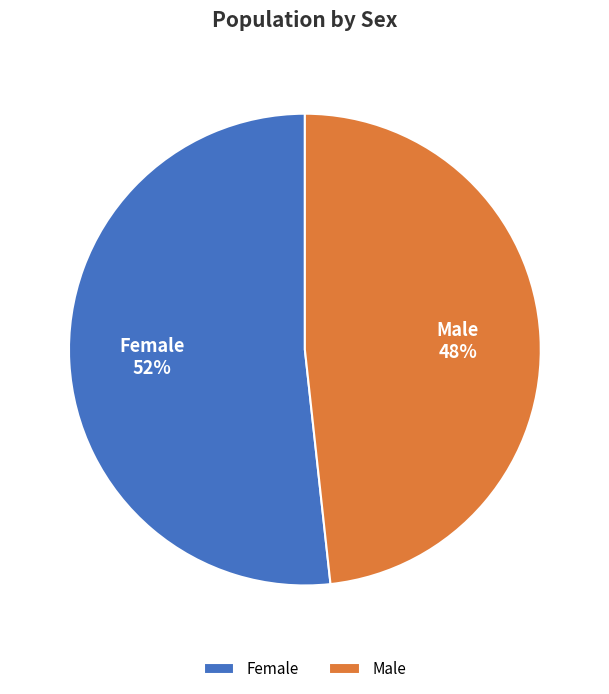

Rank the categories by value from lowest to highest.

Male, Female